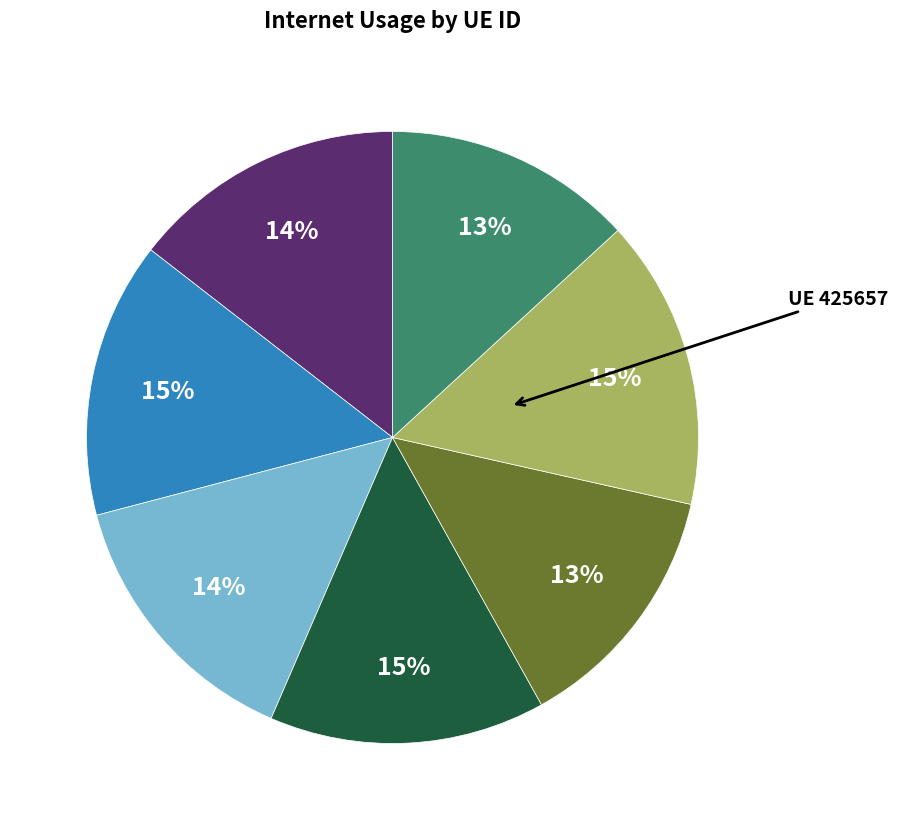

Is there any slice that represents more than half of the pie?

No